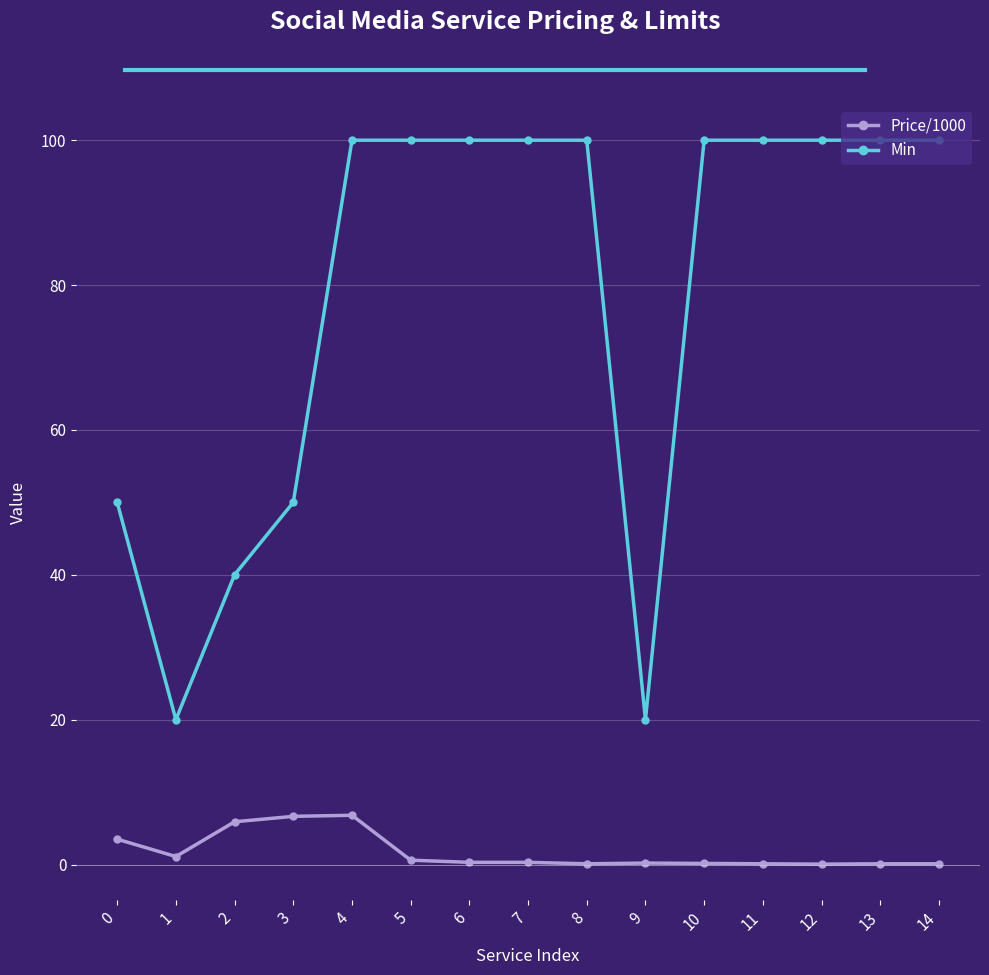

What is the difference between the second highest and second lowest values in the Min series?

80.0